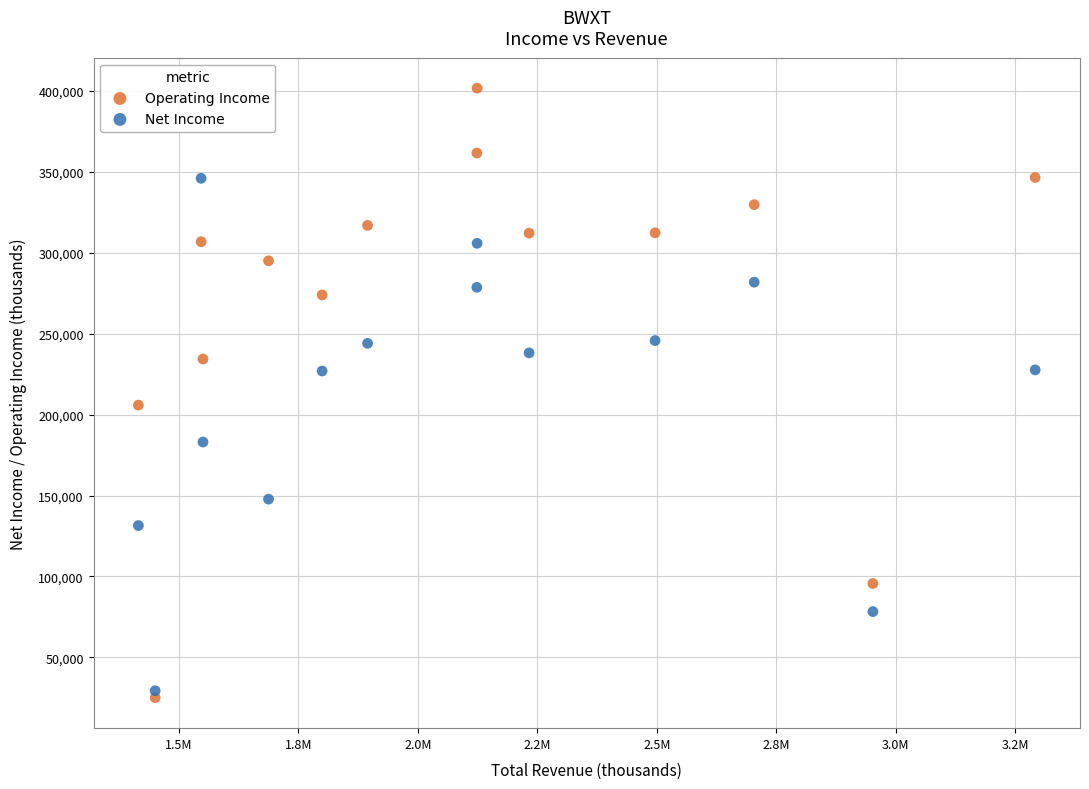

What is the X range (max minus min) for the scatter plot?

1875900